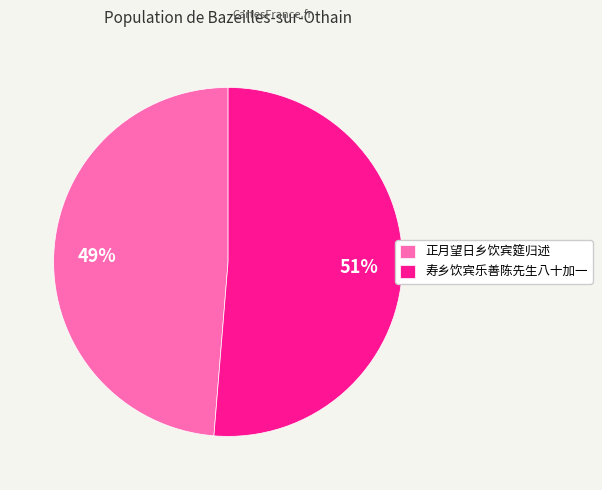

To the nearest percent, what percentage of the pie is 正月望日乡饮宾筵归述?

49%